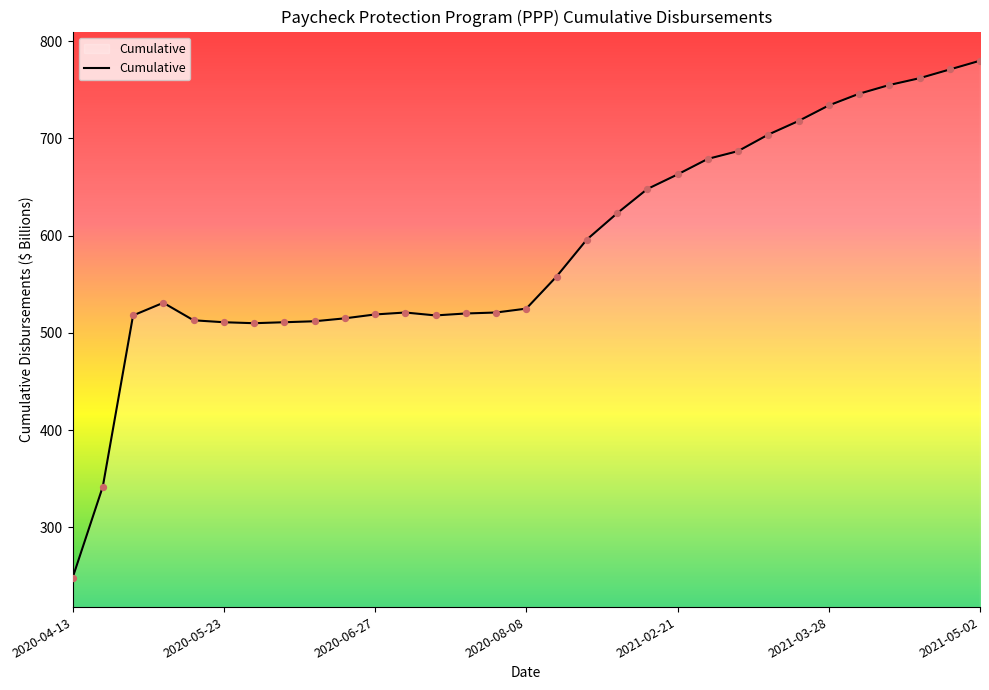

What is the smallest value displayed?

248